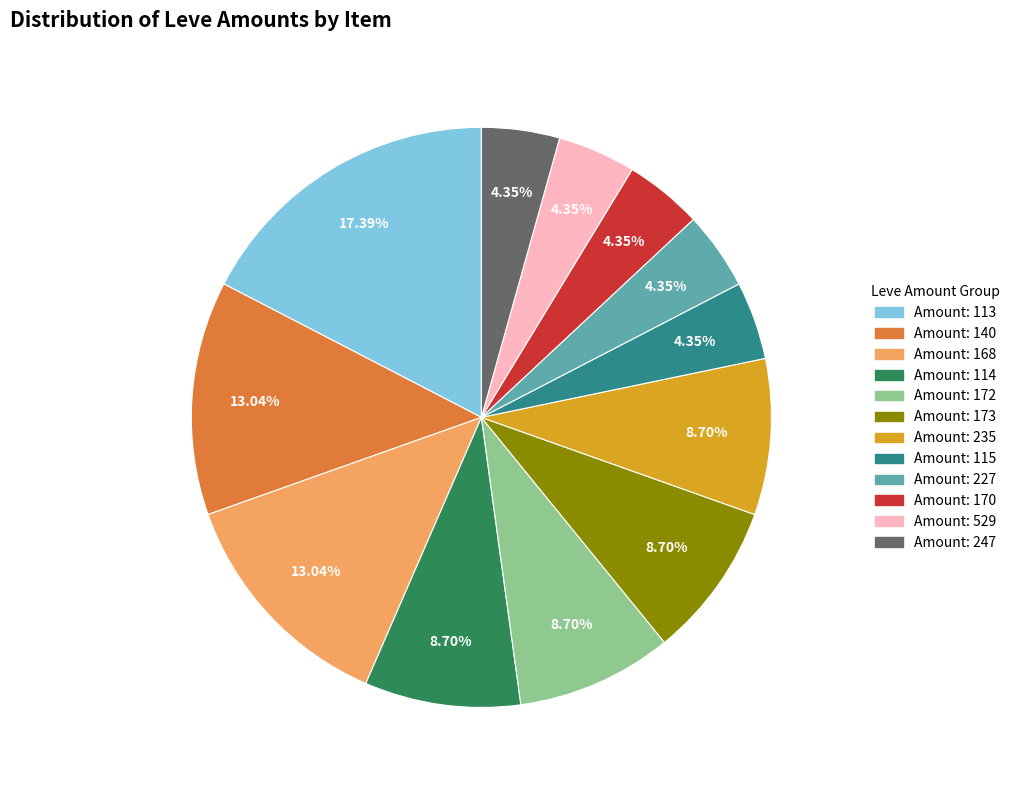

Does any single category account for the majority?

No